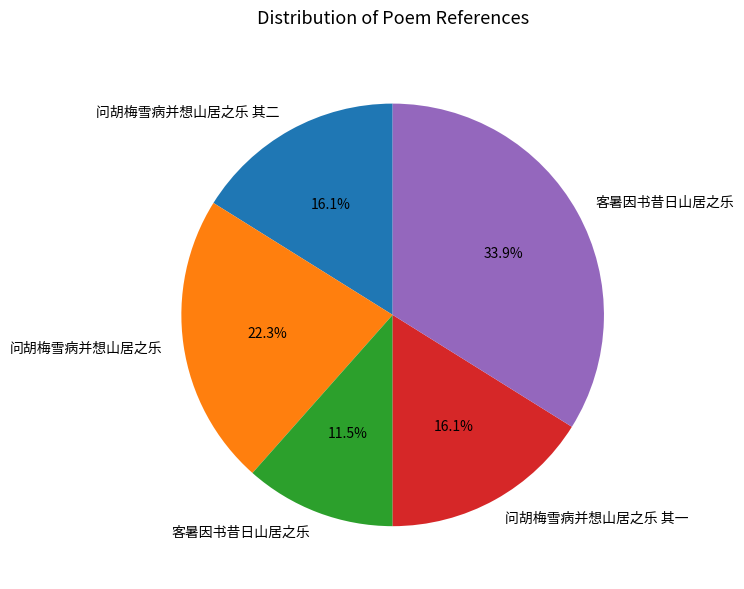

Does any single category account for the majority?

No